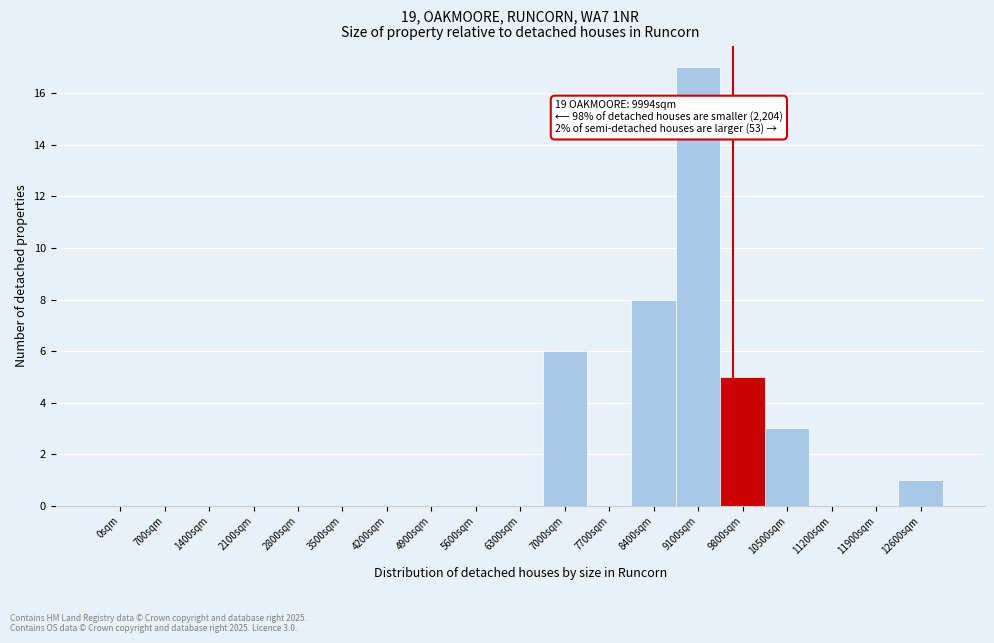

Reading right to left, what are all the values shown in this chart?

12600sqm=1	11900sqm=0	11200sqm=0	10500sqm=3	9800sqm=5	9100sqm=17	8400sqm=8	7700sqm=0	7000sqm=6	6300sqm=0	5600sqm=0	4900sqm=0	4200sqm=0	3500sqm=0	2800sqm=0	2100sqm=0	1400sqm=0	700sqm=0	0sqm=0